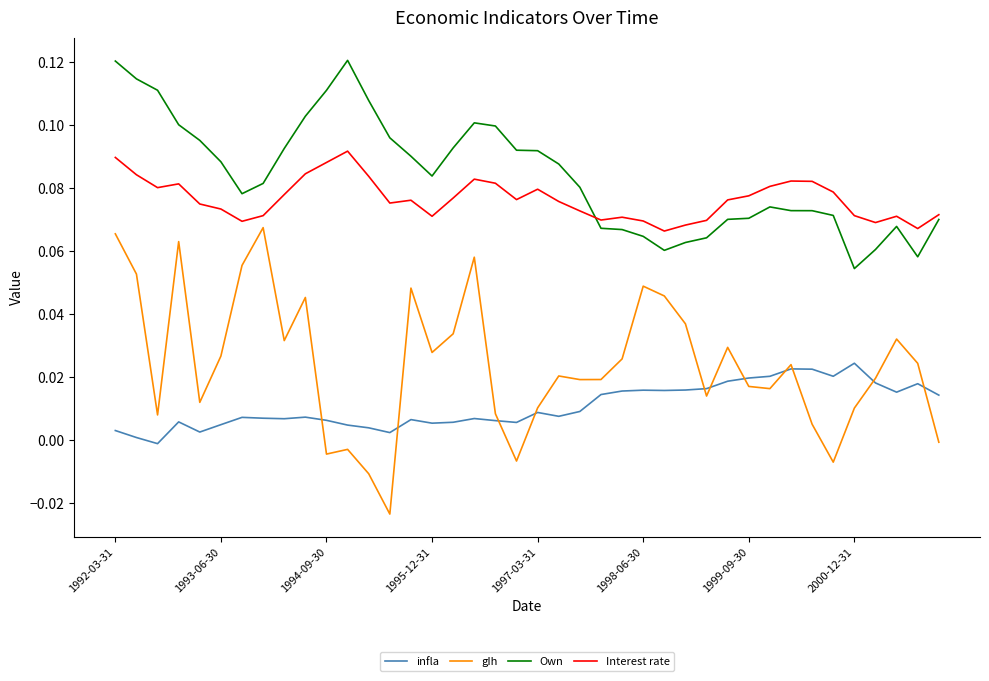

True or false: gIh and Own cross at least once.

False